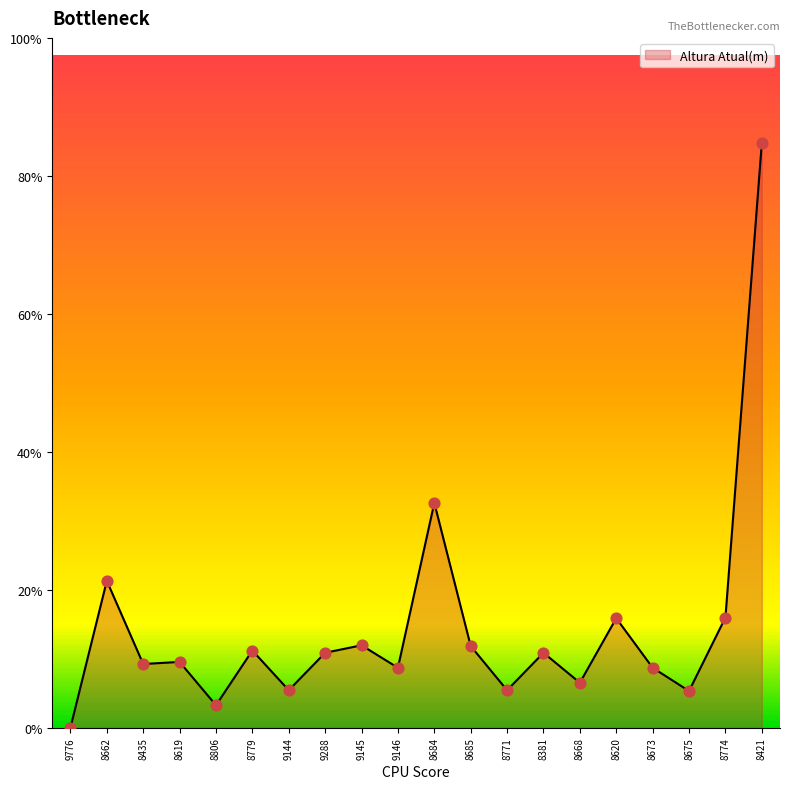

Does the chart have visible grid lines?

No